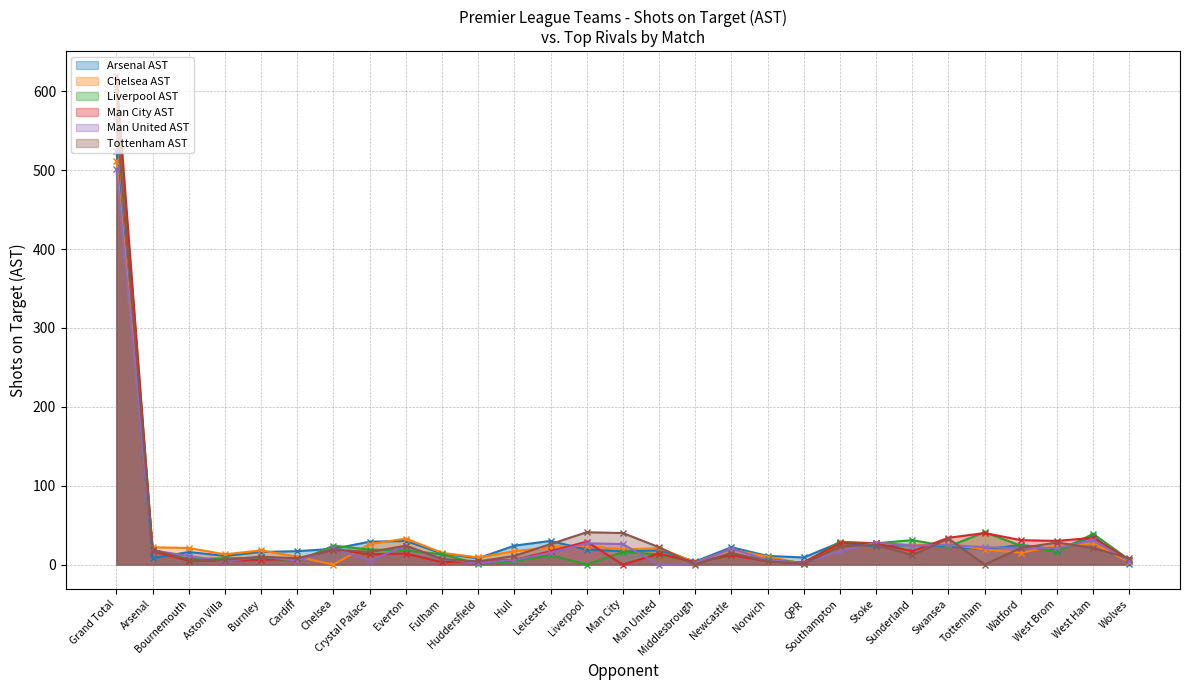

How many data points does each series have?

29